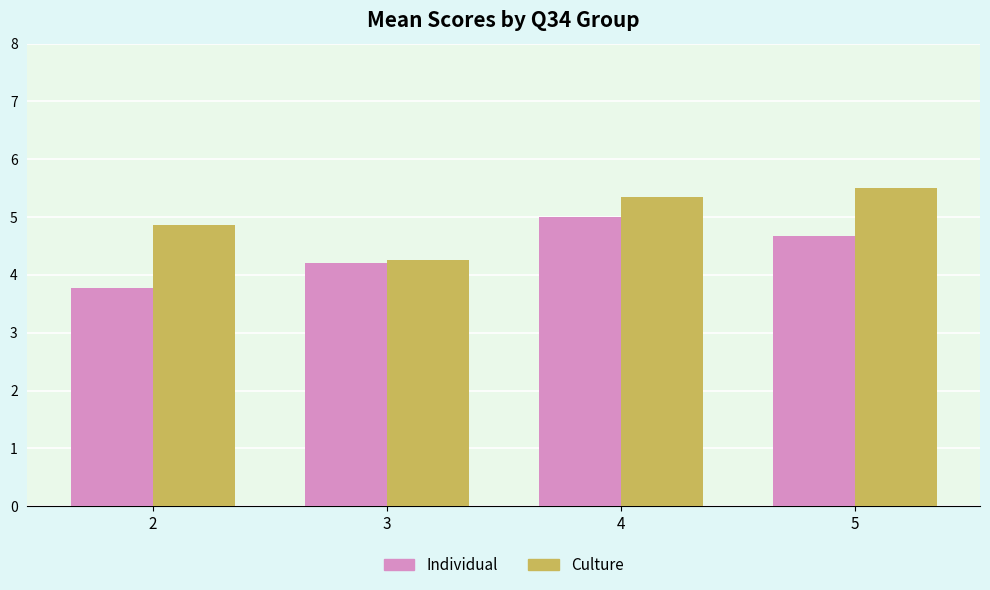

What value does the Culture series have at 4?

5.3